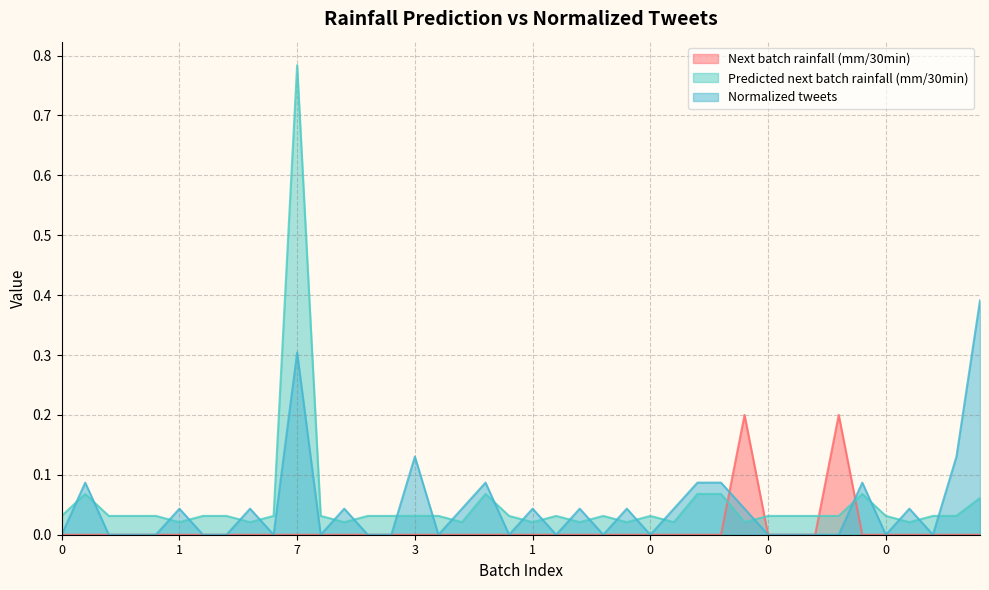

Where is Predicted next batch rainfall (mm/30min) nearest to the value 0?

1